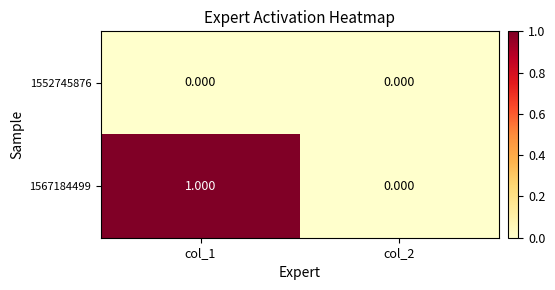

Which series has the largest range (max minus min)?

1567184499